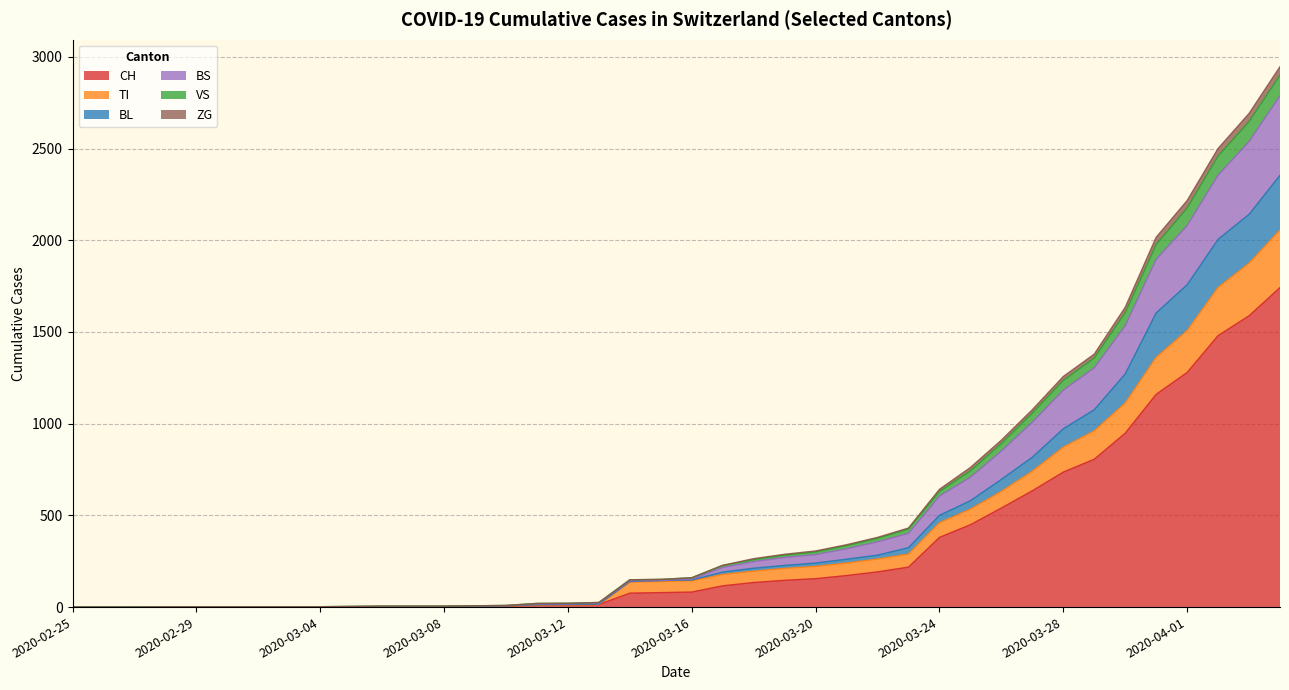

Does the chart display data point markers on the line(s)?

No